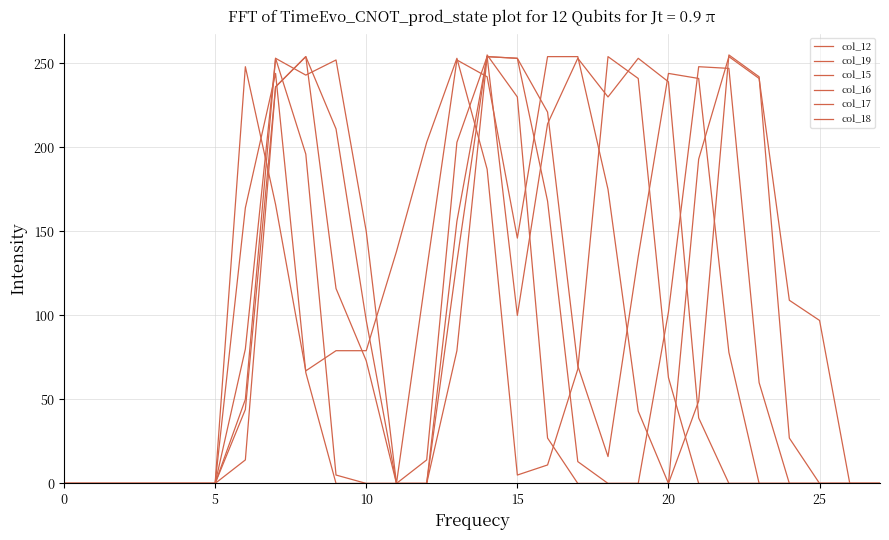

Is this an area chart (filled region under the line)?

No